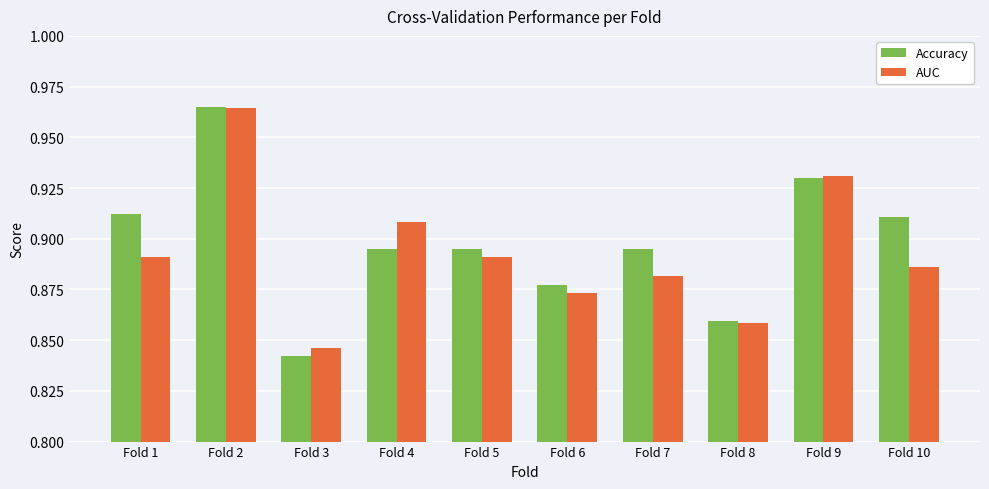

The Accuracy series shows 0.4 at Fold 9. True or false?

False